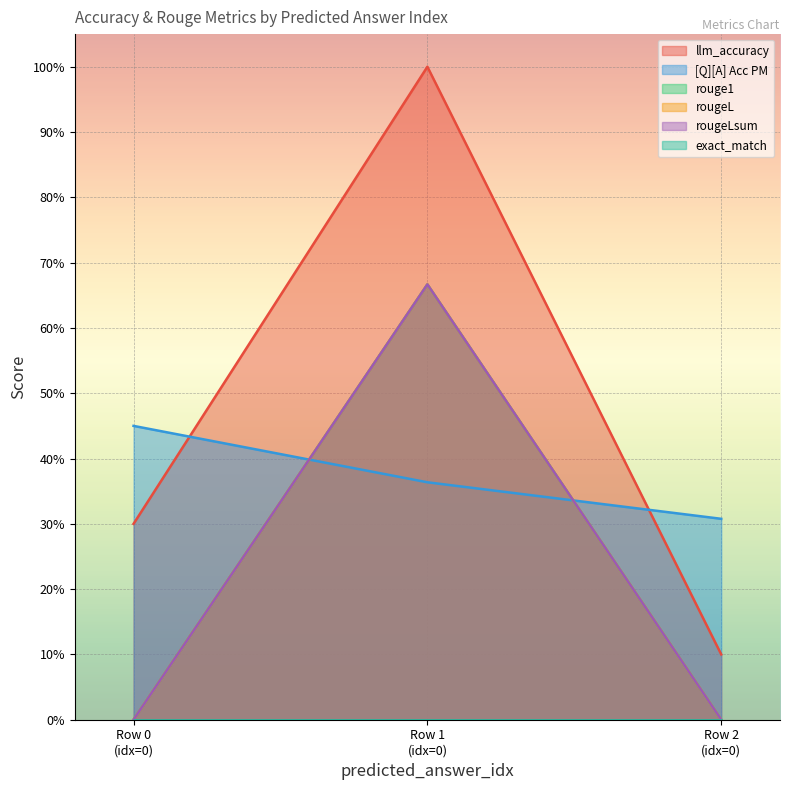

The [Q][A] Acc PM series shows 0.3 at Row 2 (idx=0). True or false?

True